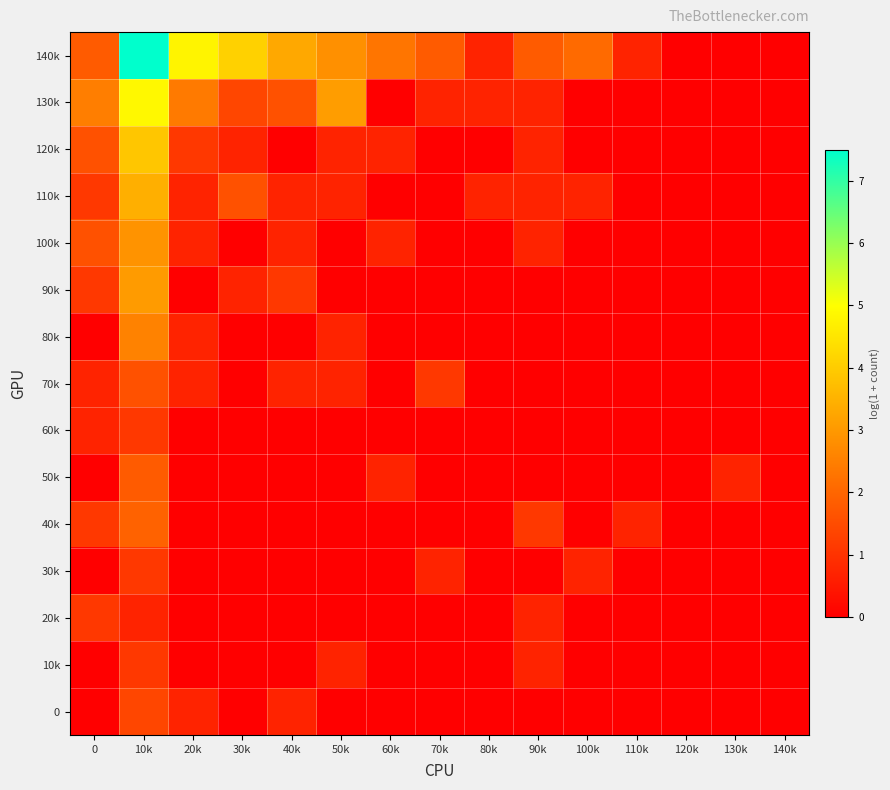

Reading right to left, transcribe all the data shown in this chart.

140k: 140k=0.0	130k=0.0	120k=0.0	110k=0.7	100k=2.1	90k=1.8	80k=0.7	70k=1.8	60k=2.3	50k=2.8	40k=3.3	30k=4.1	20k=4.8	10k=7.5	0=1.8
130k: 140k=0.0	130k=0.0	120k=0.0	110k=0.0	100k=0.0	90k=0.7	80k=0.7	70k=0.7	60k=0.0	50k=3.1	40k=1.6	30k=1.4	20k=2.4	10k=4.9	0=2.5
120k: 140k=0.0	130k=0.0	120k=0.0	110k=0.0	100k=0.0	90k=0.7	80k=0.0	70k=0.0	60k=0.7	50k=0.7	40k=0.0	30k=0.7	20k=1.1	10k=3.9	0=1.6
110k: 140k=0.0	130k=0.0	120k=0.0	110k=0.0	100k=0.7	90k=0.7	80k=0.7	70k=0.0	60k=0.0	50k=0.7	40k=0.7	30k=1.6	20k=0.7	10k=3.4	0=1.1
100k: 140k=0.0	130k=0.0	120k=0.0	110k=0.0	100k=0.0	90k=0.7	80k=0.0	70k=0.0	60k=0.7	50k=0.0	40k=0.7	30k=0.0	20k=0.7	10k=2.9	0=1.6
90k: 140k=0.0	130k=0.0	120k=0.0	110k=0.0	100k=0.0	90k=0.0	80k=0.0	70k=0.0	60k=0.0	50k=0.0	40k=1.1	30k=0.7	20k=0.0	10k=3.0	0=1.1
80k: 140k=0.0	130k=0.0	120k=0.0	110k=0.0	100k=0.0	90k=0.0	80k=0.0	70k=0.0	60k=0.0	50k=0.7	40k=0.0	30k=0.0	20k=0.7	10k=2.6	0=0.0
70k: 140k=0.0	130k=0.0	120k=0.0	110k=0.0	100k=0.0	90k=0.0	80k=0.0	70k=1.1	60k=0.0	50k=0.7	40k=0.7	30k=0.0	20k=0.7	10k=1.6	0=0.7
60k: 140k=0.0	130k=0.0	120k=0.0	110k=0.0	100k=0.0	90k=0.0	80k=0.0	70k=0.0	60k=0.0	50k=0.0	40k=0.0	30k=0.0	20k=0.0	10k=1.1	0=0.7
50k: 140k=0.0	130k=0.7	120k=0.0	110k=0.0	100k=0.0	90k=0.0	80k=0.0	70k=0.0	60k=0.7	50k=0.0	40k=0.0	30k=0.0	20k=0.0	10k=1.8	0=0.0
40k: 140k=0.0	130k=0.0	120k=0.0	110k=0.7	100k=0.0	90k=1.1	80k=0.0	70k=0.0	60k=0.0	50k=0.0	40k=0.0	30k=0.0	20k=0.0	10k=1.9	0=1.1
30k: 140k=0.0	130k=0.0	120k=0.0	110k=0.0	100k=0.7	90k=0.0	80k=0.0	70k=0.7	60k=0.0	50k=0.0	40k=0.0	30k=0.0	20k=0.0	10k=1.1	0=0.0
20k: 140k=0.0	130k=0.0	120k=0.0	110k=0.0	100k=0.0	90k=0.7	80k=0.0	70k=0.0	60k=0.0	50k=0.0	40k=0.0	30k=0.0	20k=0.0	10k=0.7	0=1.1
10k: 140k=0.0	130k=0.0	120k=0.0	110k=0.0	100k=0.0	90k=0.7	80k=0.0	70k=0.0	60k=0.0	50k=0.7	40k=0.0	30k=0.0	20k=0.0	10k=1.1	0=0.0
0: 140k=0.0	130k=0.0	120k=0.0	110k=0.0	100k=0.0	90k=0.0	80k=0.0	70k=0.0	60k=0.0	50k=0.0	40k=0.7	30k=0.0	20k=0.7	10k=1.4	0=0.0